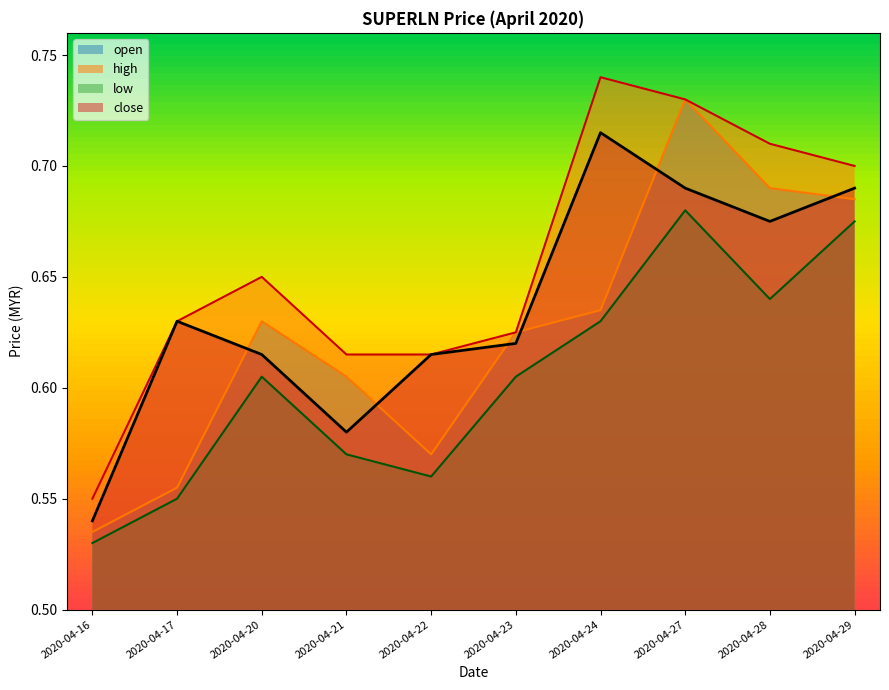

Where do close and open first cross each other?

2020-04-17 and 2020-04-20